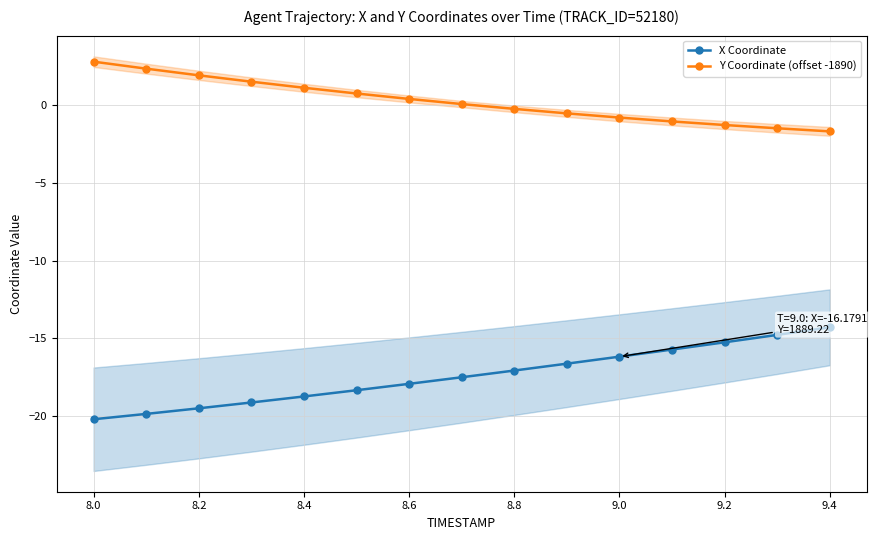

What is the value of the X Coordinate point at the 9th from the left?

-17.1